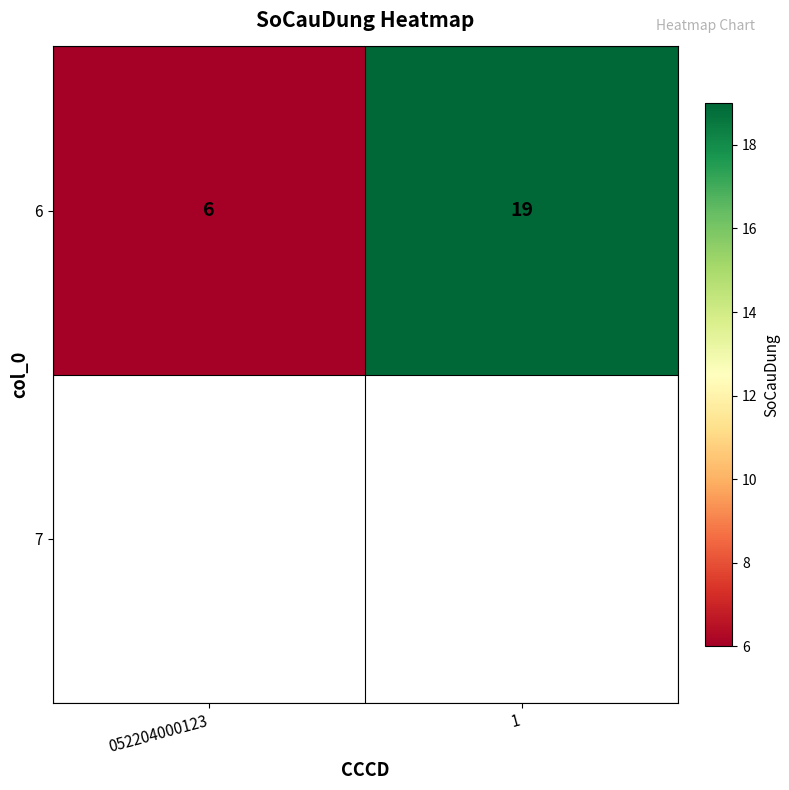

Is it true that the value at 052204000123 is 4?

False